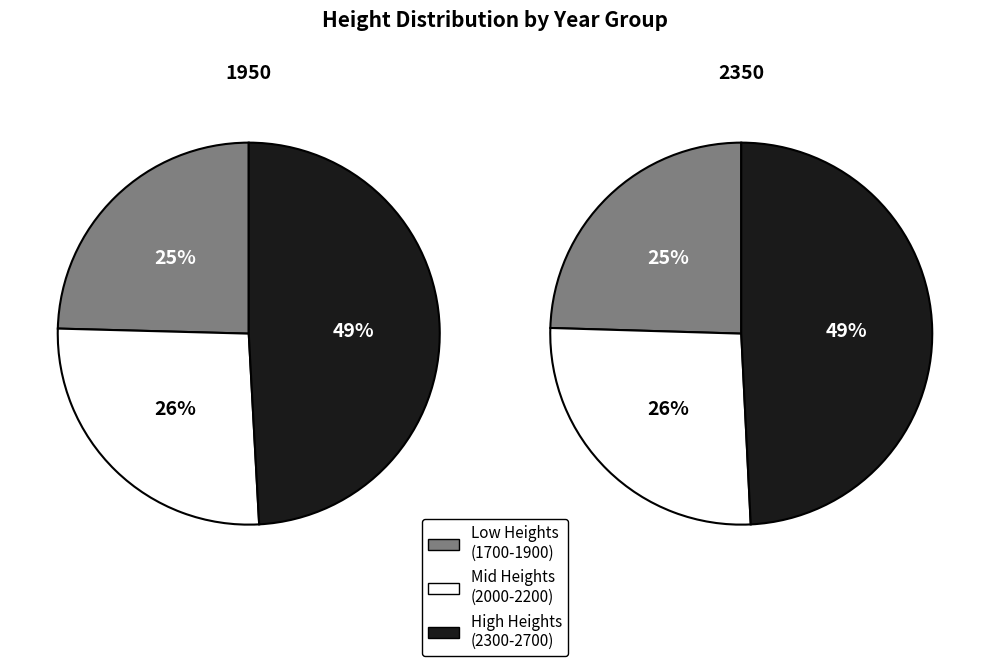

Does any single category account for the majority?

No